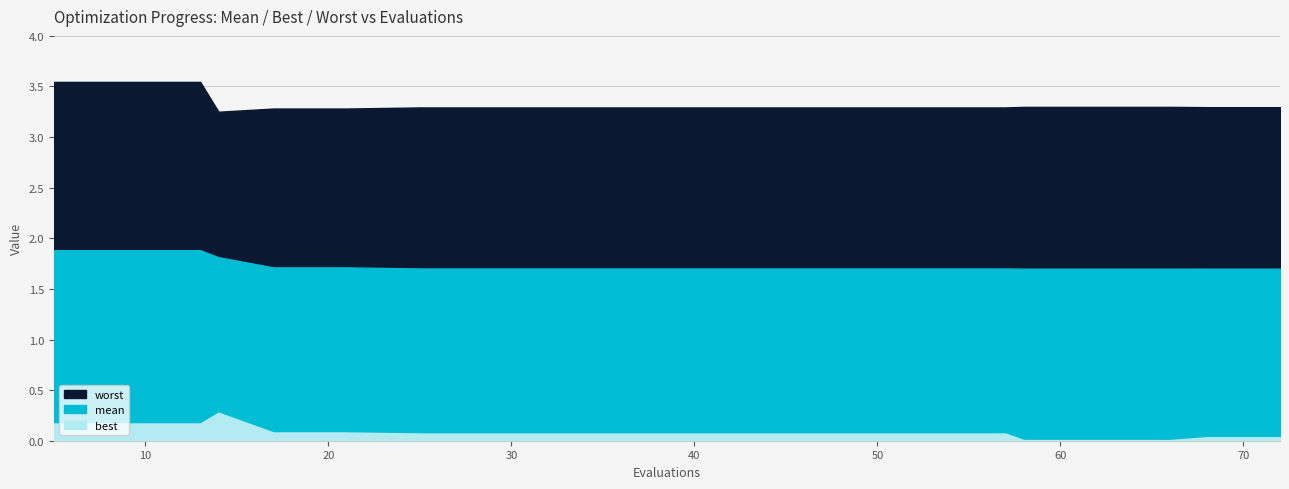

Reading left to right, transcribe all the data shown in this chart.

mean: 5=1.9	9=1.9	13=1.9	14=1.8	17=1.7	21=1.7	25=1.7	29=1.7	33=1.7	37=1.7	41=1.7	45=1.7	49=1.7	53=1.7	57=1.7	58=1.7	62=1.7	66=1.7	68=1.7	72=1.7
best: 5=0.2	9=0.2	13=0.2	14=0.3	17=0.1	21=0.1	25=0.1	29=0.1	33=0.1	37=0.1	41=0.1	45=0.1	49=0.1	53=0.1	57=0.1	58=0.0	62=0.0	66=0.0	68=0.0	72=0.0
worst: 5=3.5	9=3.5	13=3.5	14=3.3	17=3.3	21=3.3	25=3.3	29=3.3	33=3.3	37=3.3	41=3.3	45=3.3	49=3.3	53=3.3	57=3.3	58=3.3	62=3.3	66=3.3	68=3.3	72=3.3